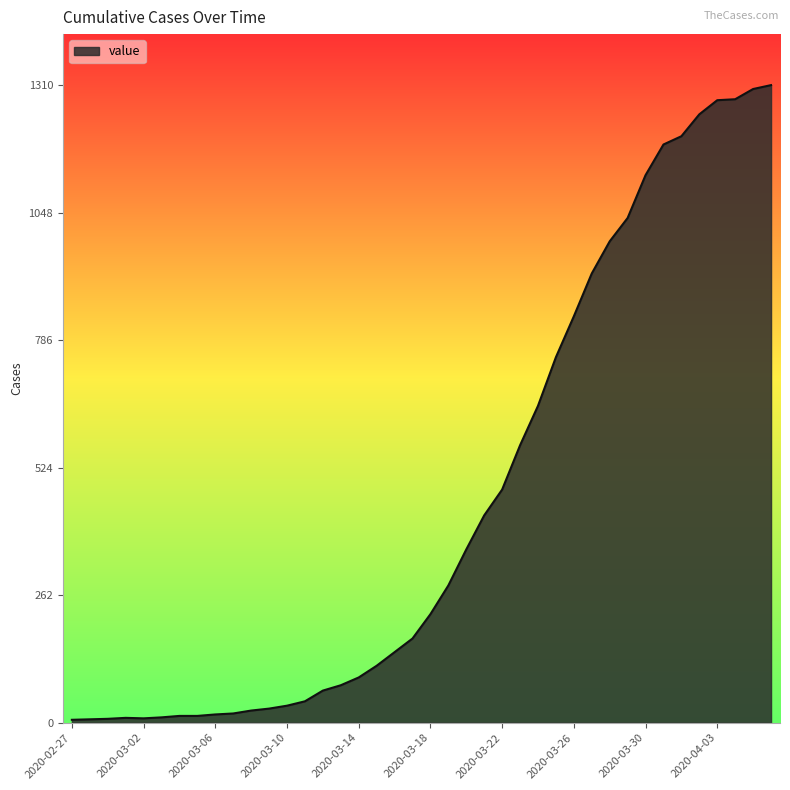

What is the maximum value shown in the chart?

1310